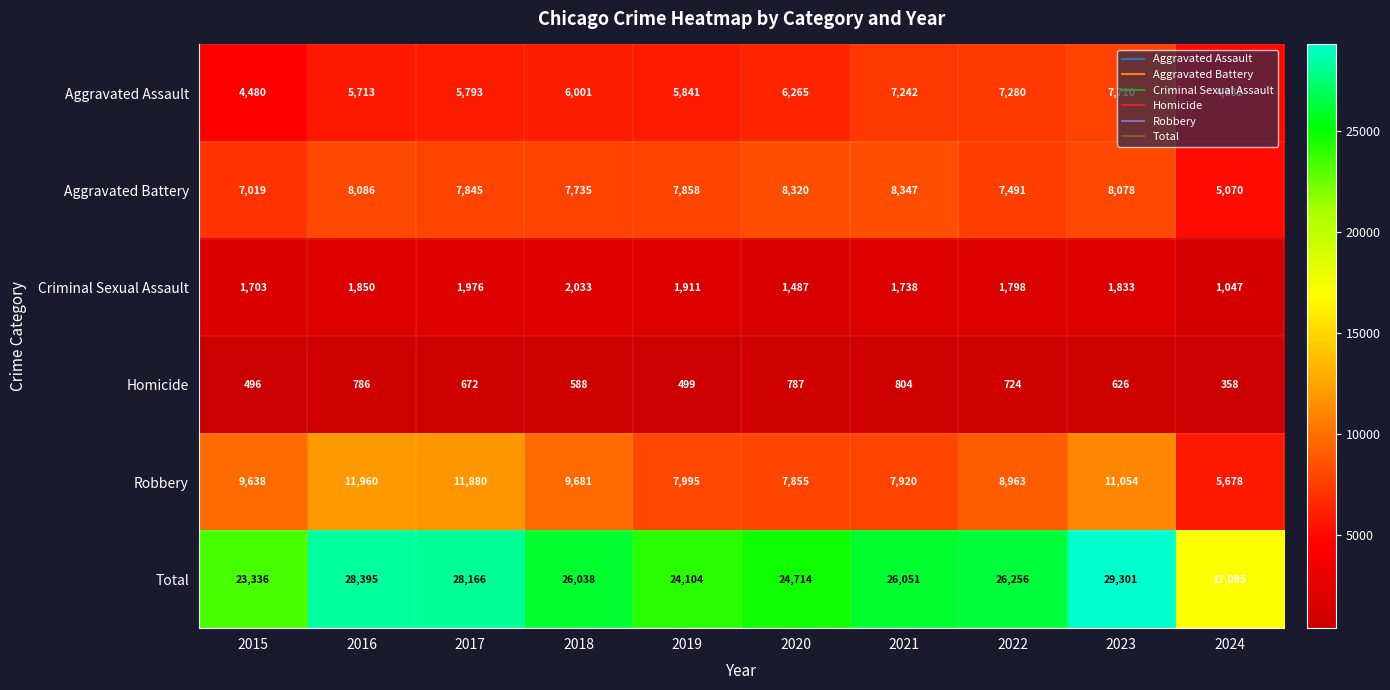

The Aggravated Battery series shows 12735 at 2018. True or false?

False